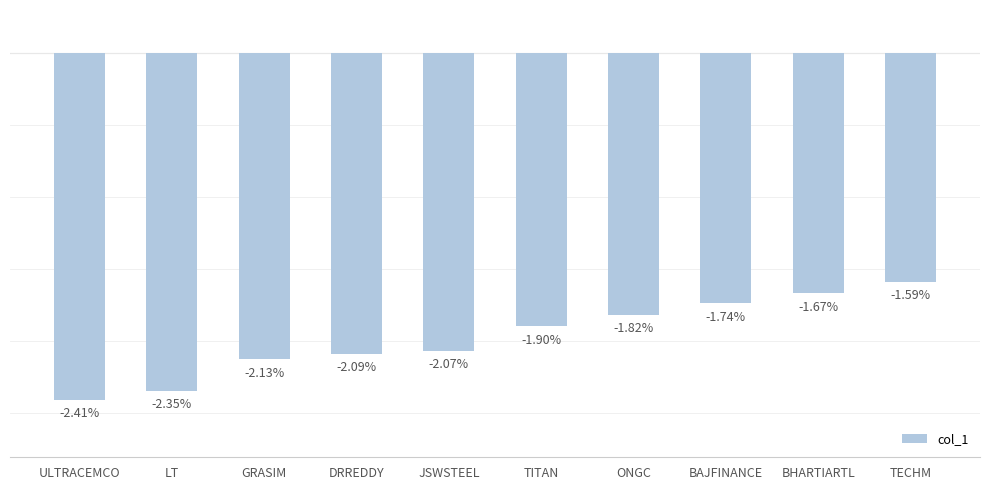

Rank the categories by value from highest to lowest.

TECHM, BHARTIARTL, BAJFINANCE, ONGC, TITAN, JSWSTEEL, DRREDDY, GRASIM, LT, ULTRACEMCO